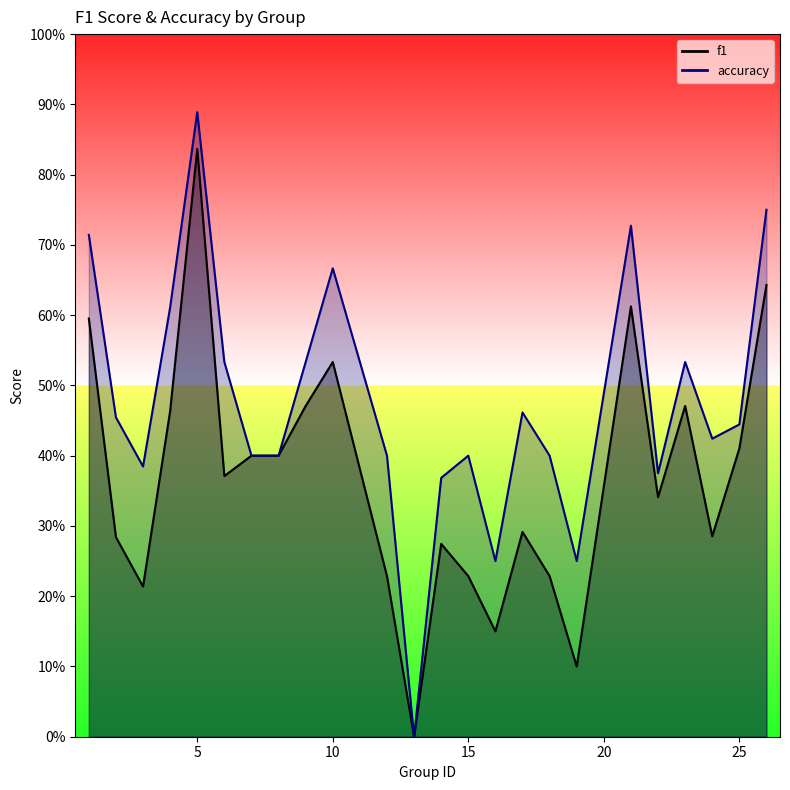

True or false: accuracy has a value of 0.7 at 22.

False